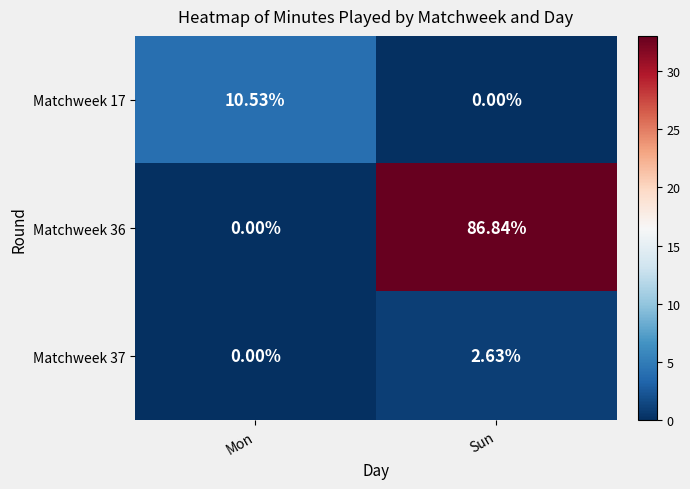

Is the value of Matchweek 36 at Mon greater than the value of Matchweek 37 at Sun?

No